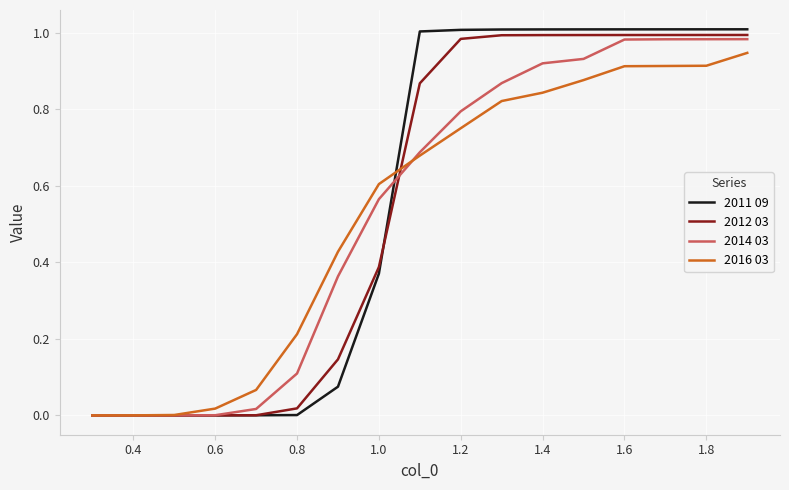

Which series has the largest range (max minus min)?

2011 09